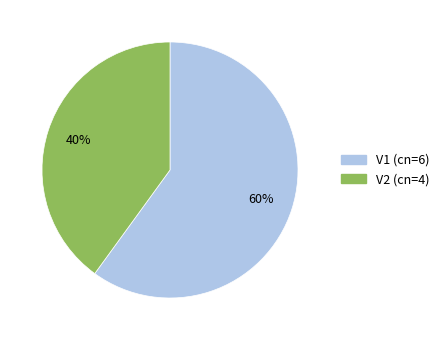

Which category has the smallest portion of the pie?

V2